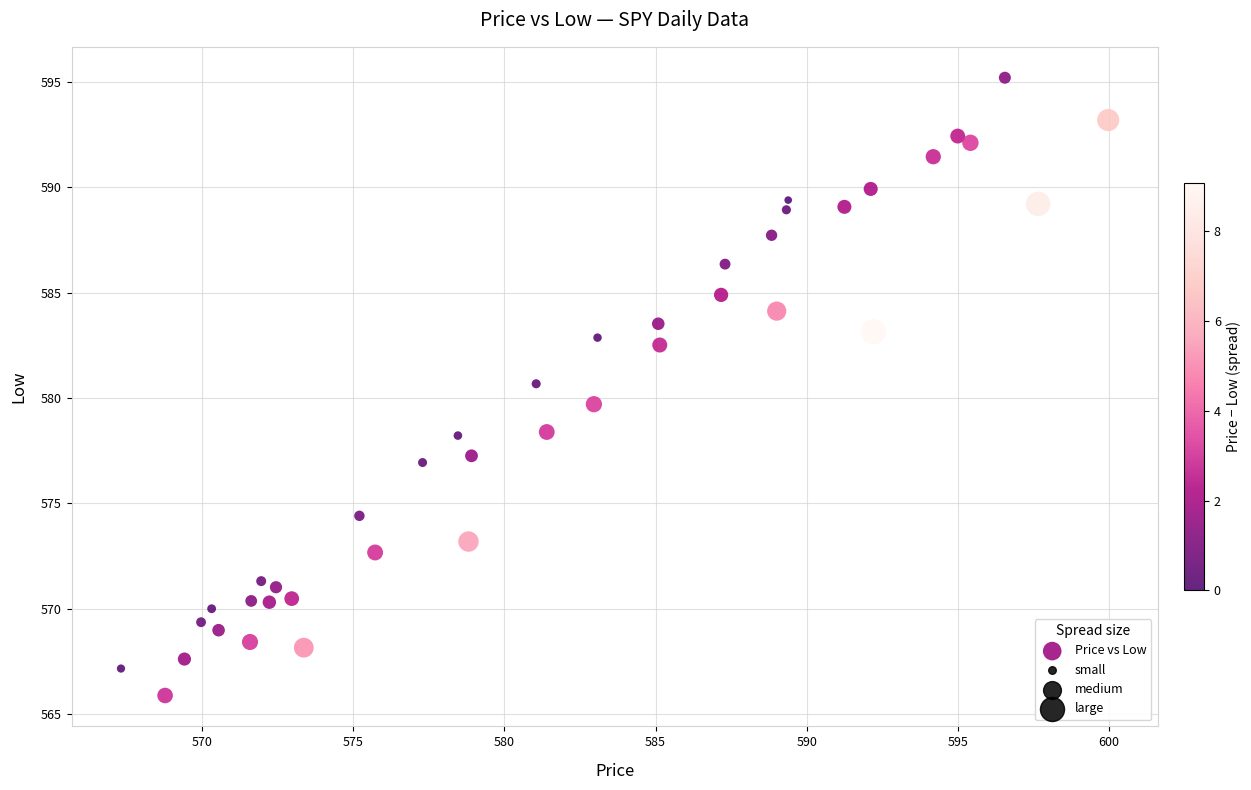

What is the range of Y values (max minus min)?

29.3